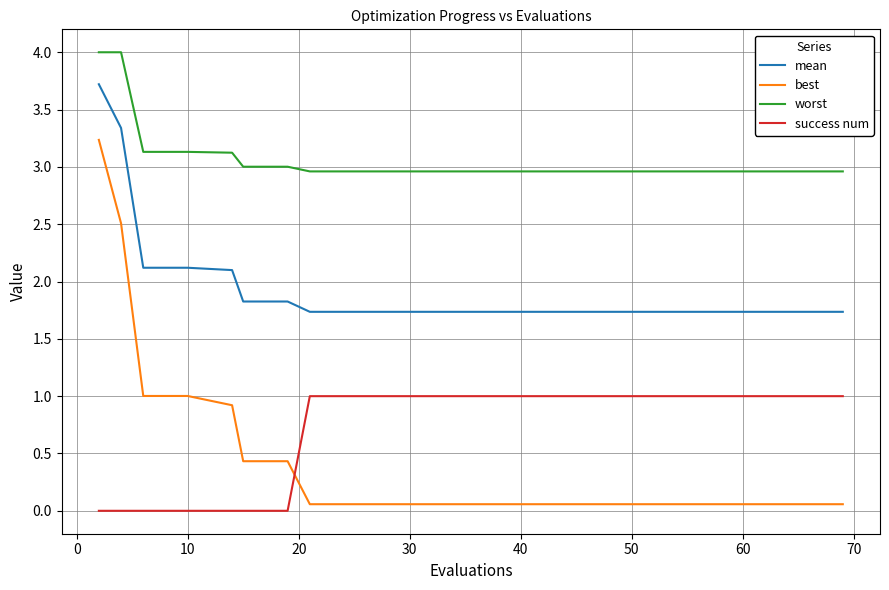

True or false: worst and best cross at least once.

False